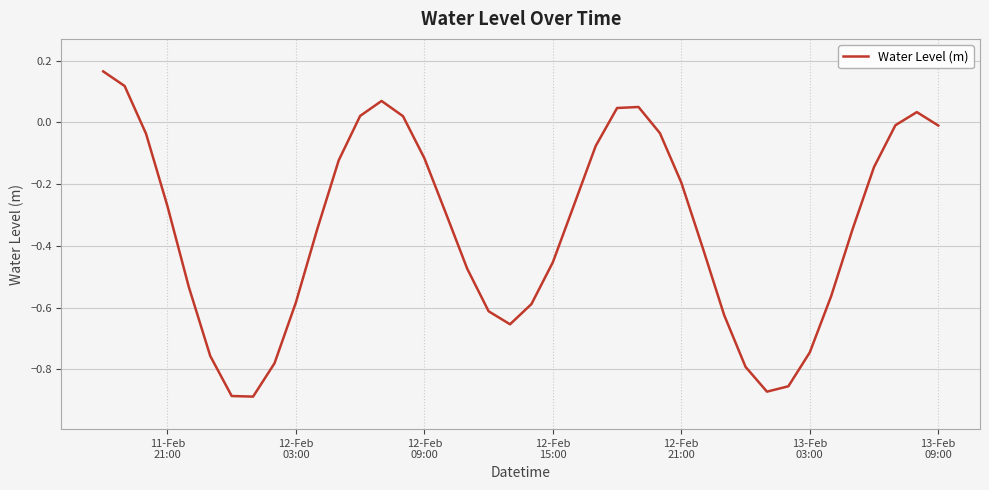

What is the difference between the maximum and minimum values?

1.1